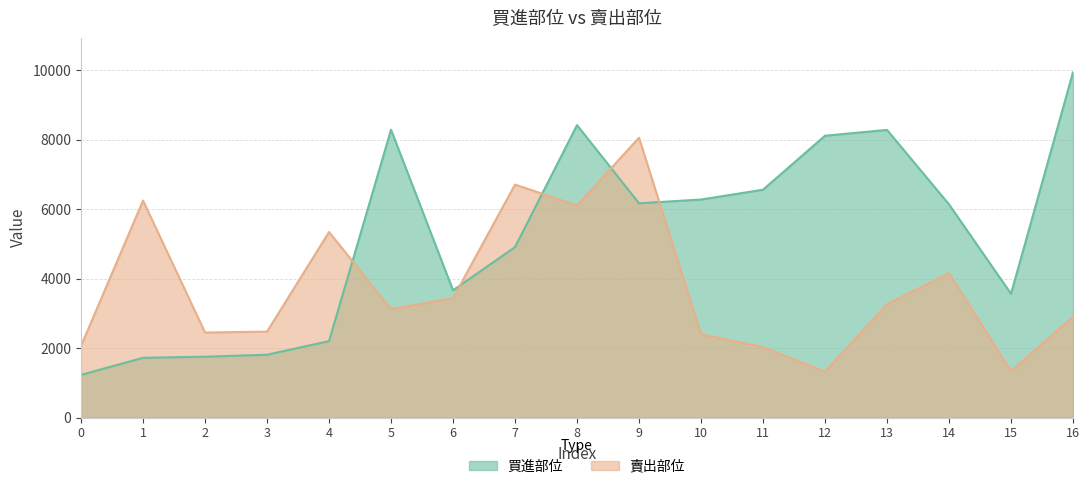

The value of 買進部位 at 0 is 1229. True or false?

True